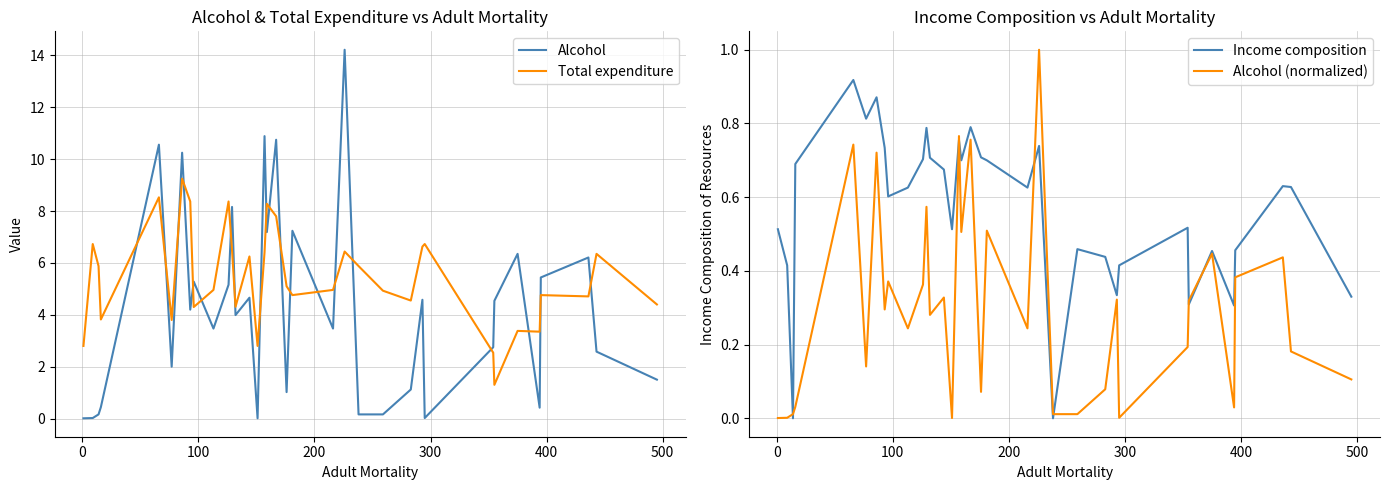

What is the lowest value of the Total expenditure series?

1.3